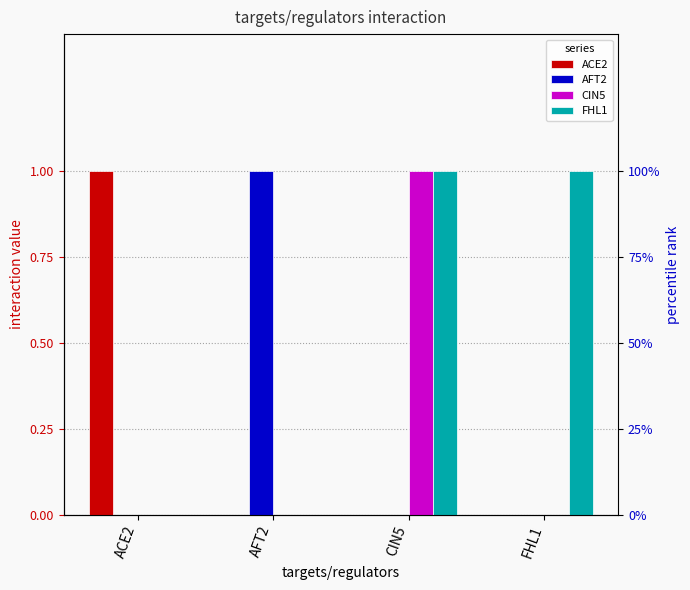

Count the number of categories in the chart.

4